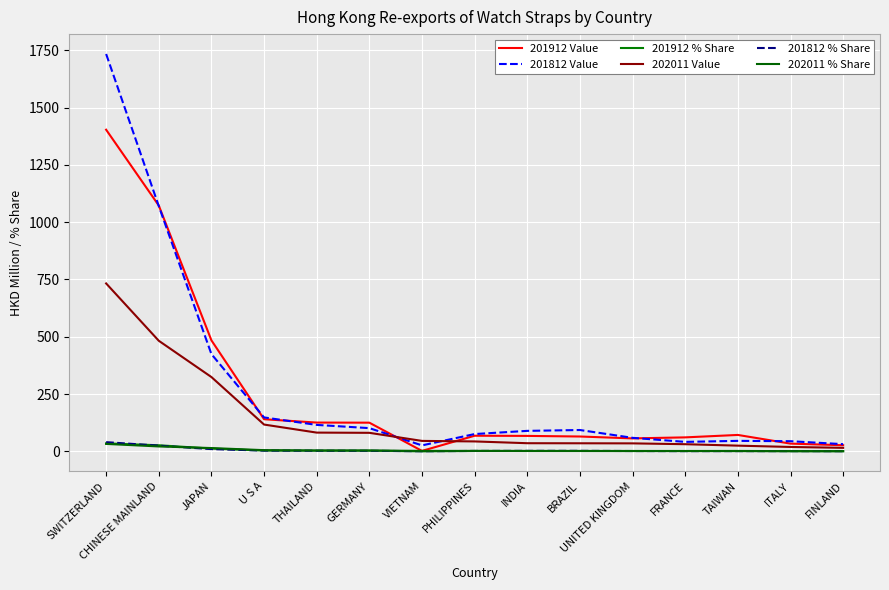

What value does the 202011 Value series have at JAPAN?

324.2